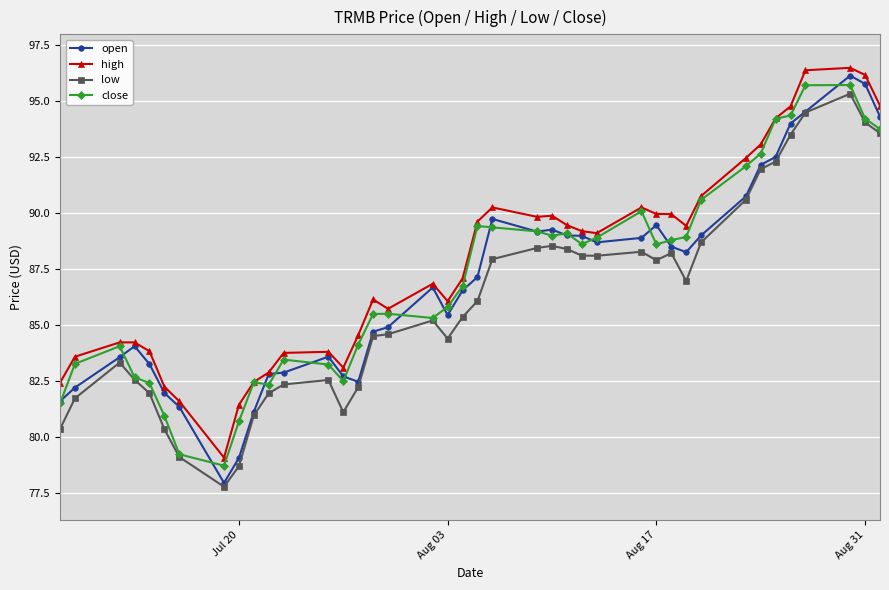

At how many categories does at least one series exceed 80?

39